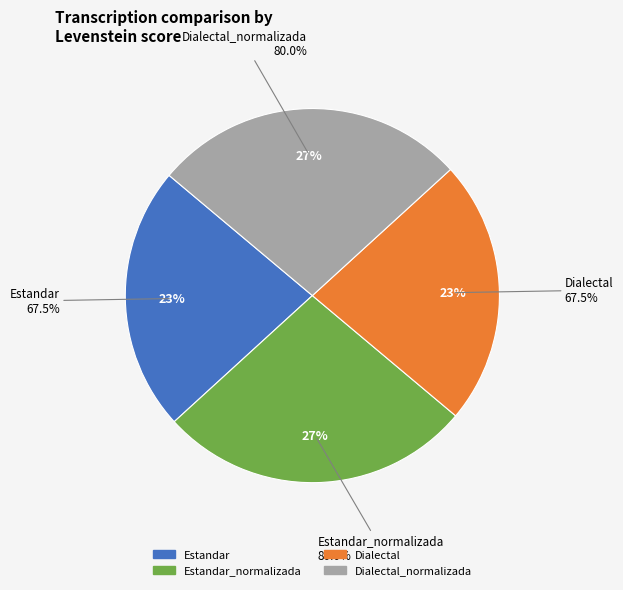

How many segments does this pie chart have?

4